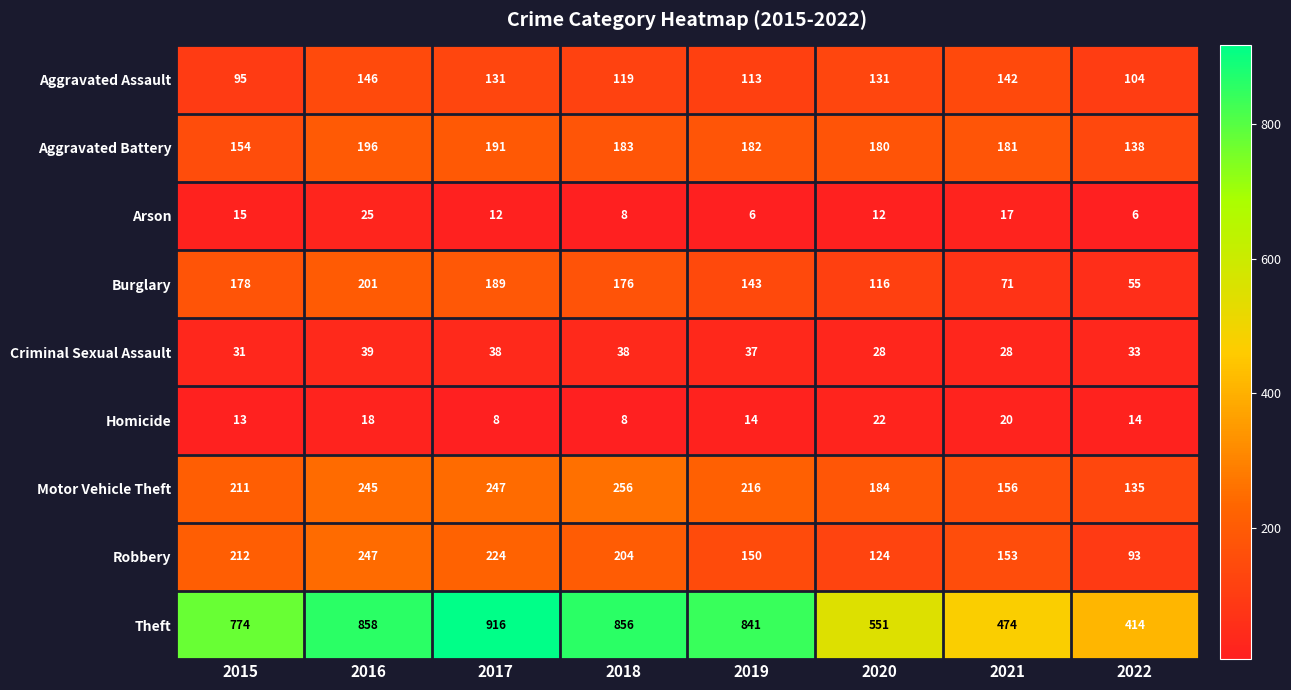

Rank the series at 2016 from highest to lowest value.

Theft, Robbery, Motor Vehicle Theft, Burglary, Aggravated Battery, Aggravated Assault, Criminal Sexual Assault, Arson, Homicide